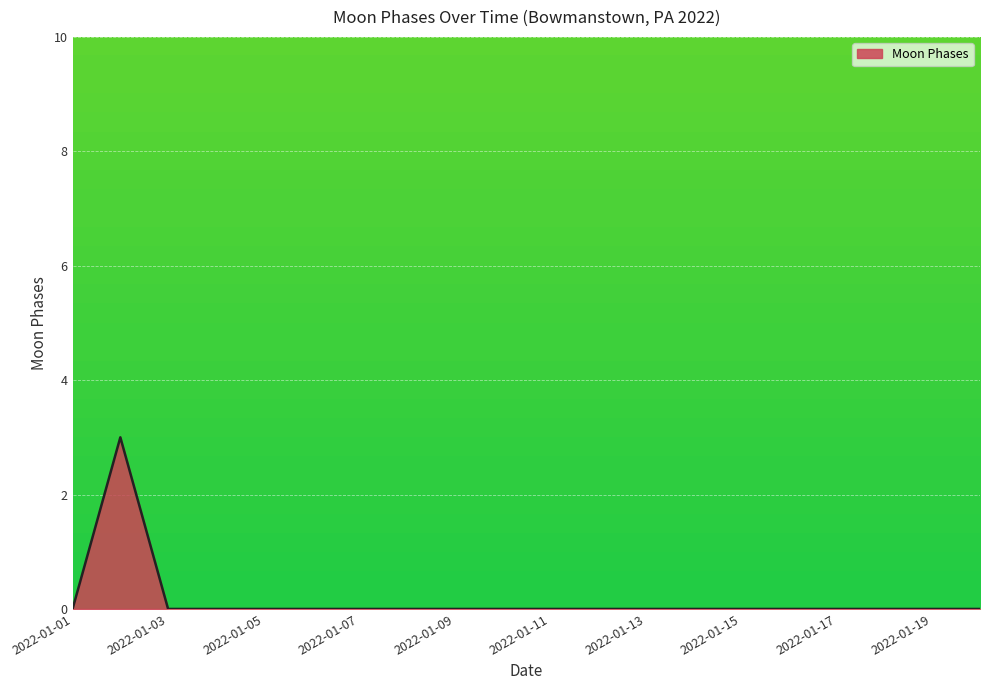

What is the greatest value displayed?

3